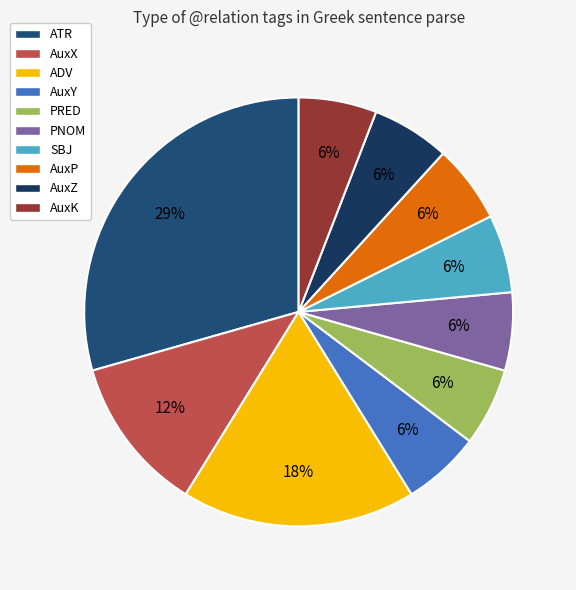

To the nearest percent, what portion does PRED represent?

6%